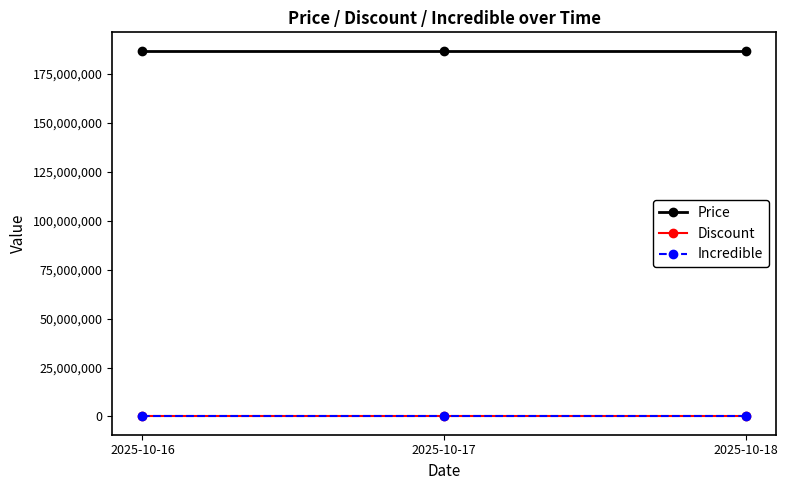

Is this an area chart (filled region under the line)?

No